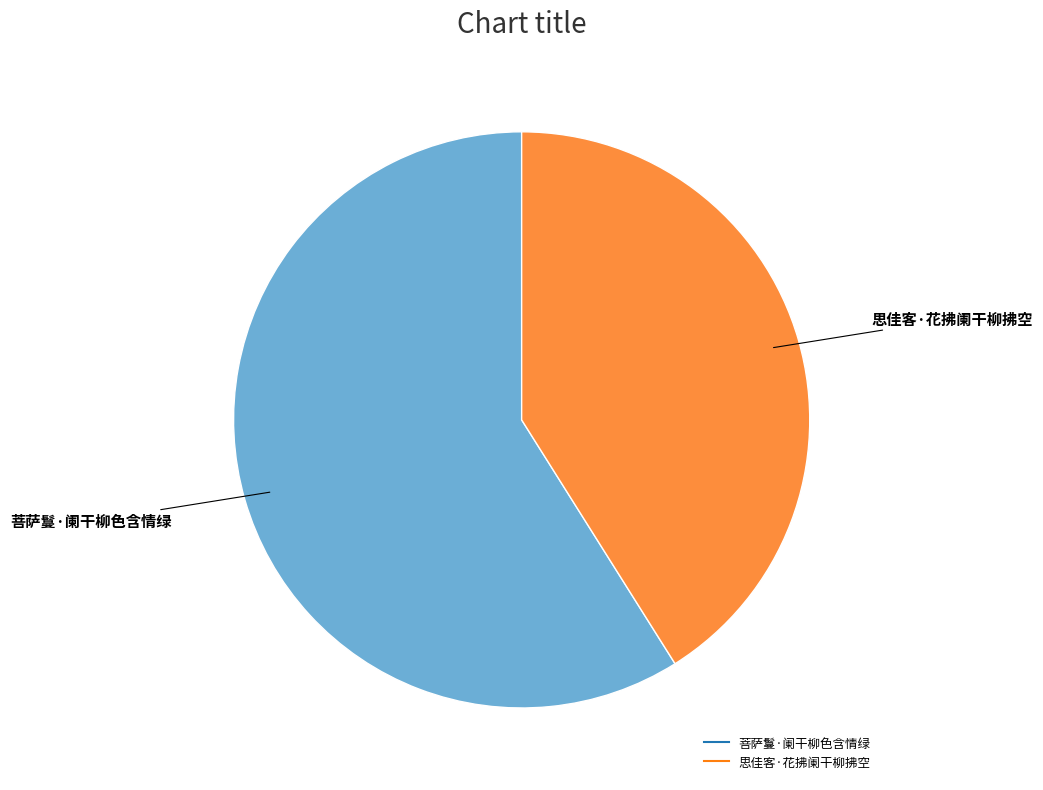

Rank the categories by value from lowest to highest.

思佳客·花拂阑干柳拂空, 菩萨鬘·阑干柳色含情绿